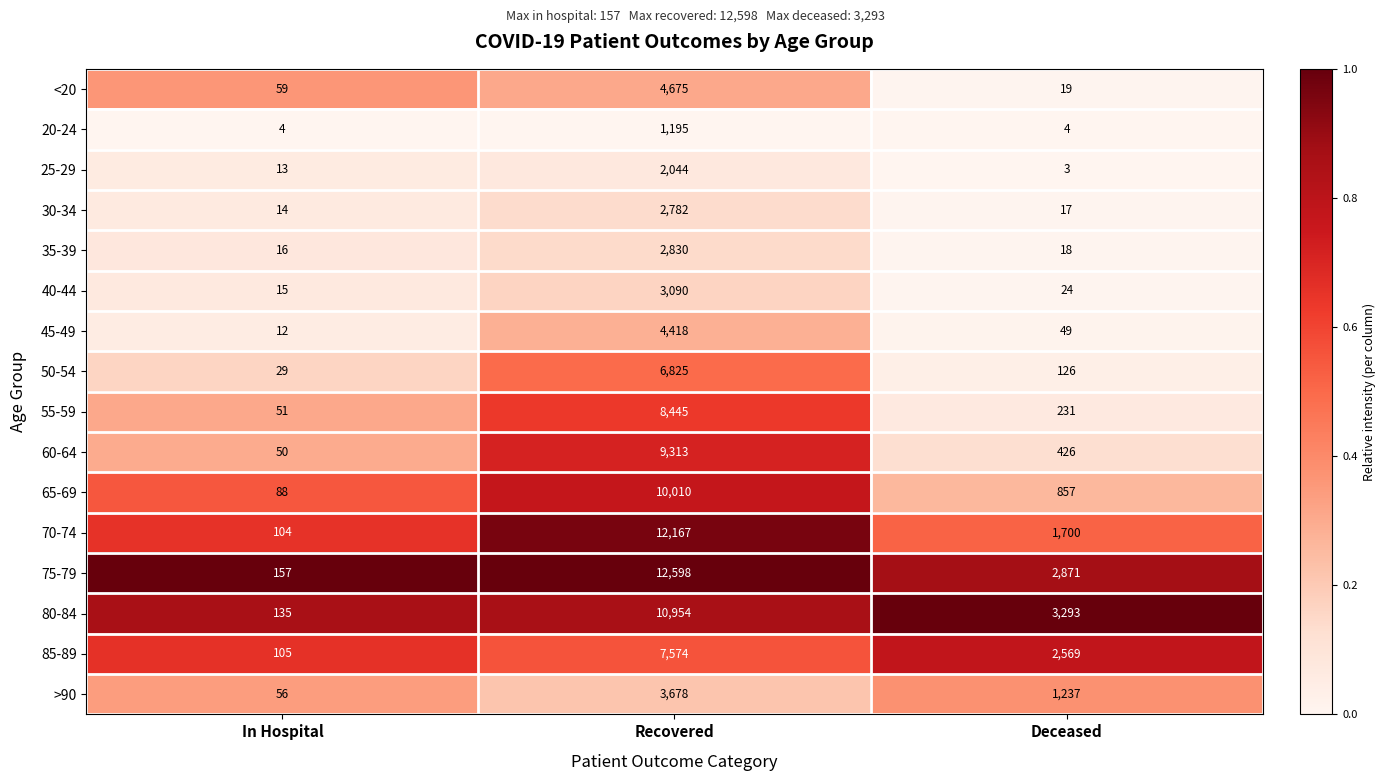

What is the total value across all series at In Hospital?

908